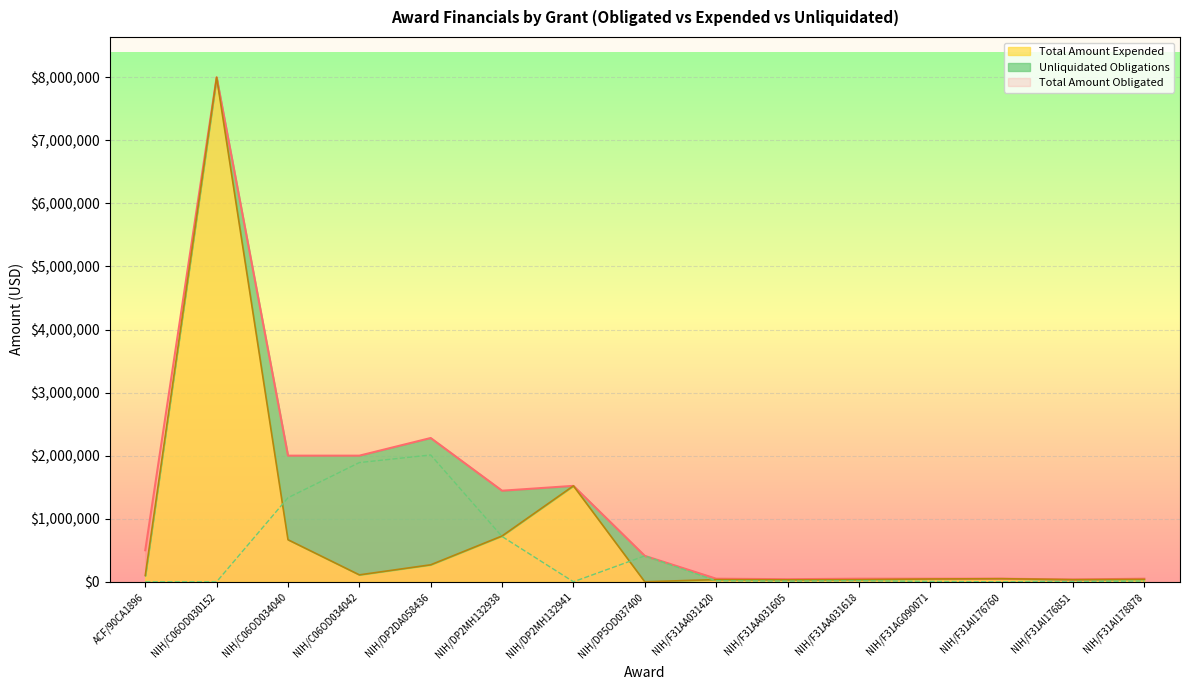

Between NIH/DP2MH132938 and NIH/DP2MH132941, which is larger?

NIH/DP2MH132941